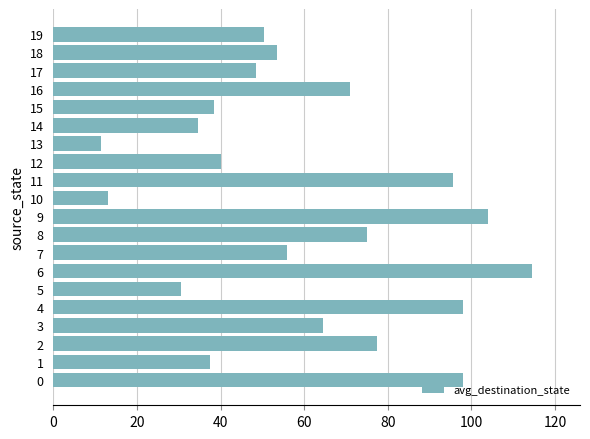

At which label is the value closest to 63?

3